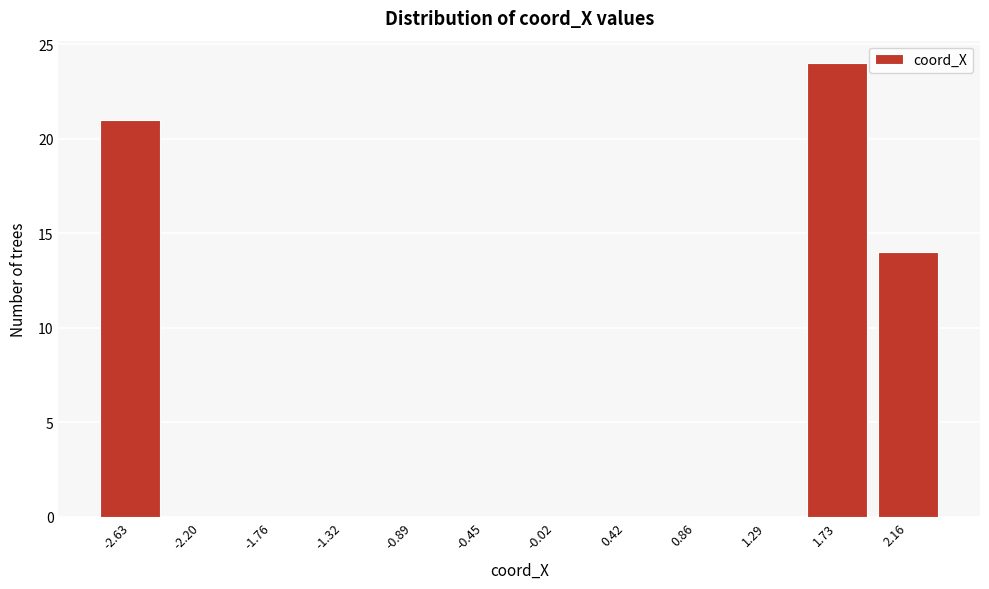

Reading right to left, extract all data points from this chart.

2.16=14	1.73=24	1.29=0	0.86=0	0.42=0	-0.02=0	-0.45=0	-0.89=0	-1.32=0	-1.76=0	-2.20=0	-2.63=21